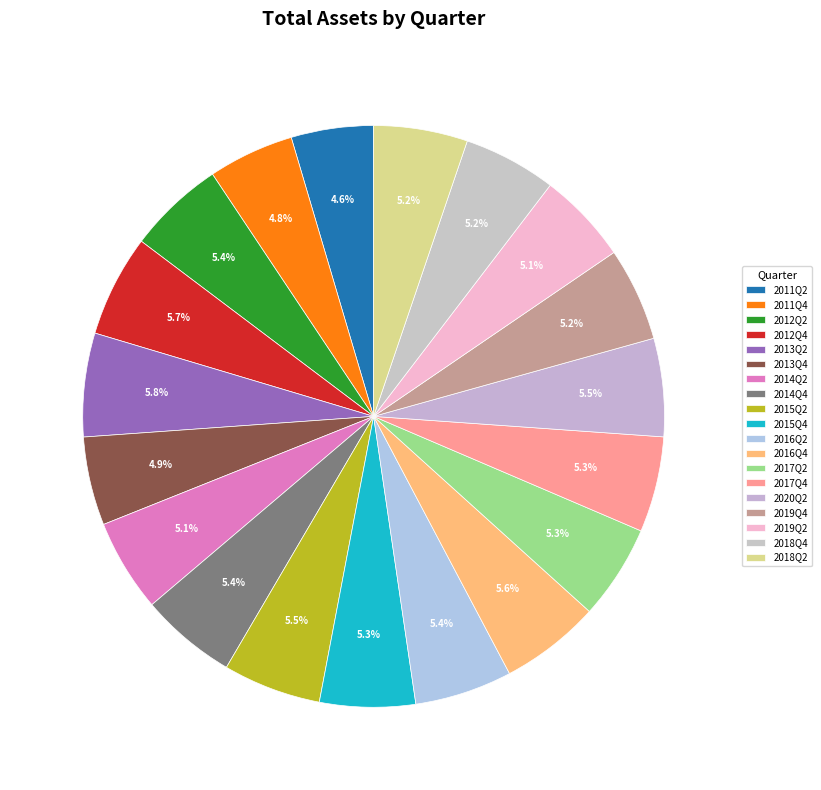

Is 2016Q2 the majority of the pie?

No